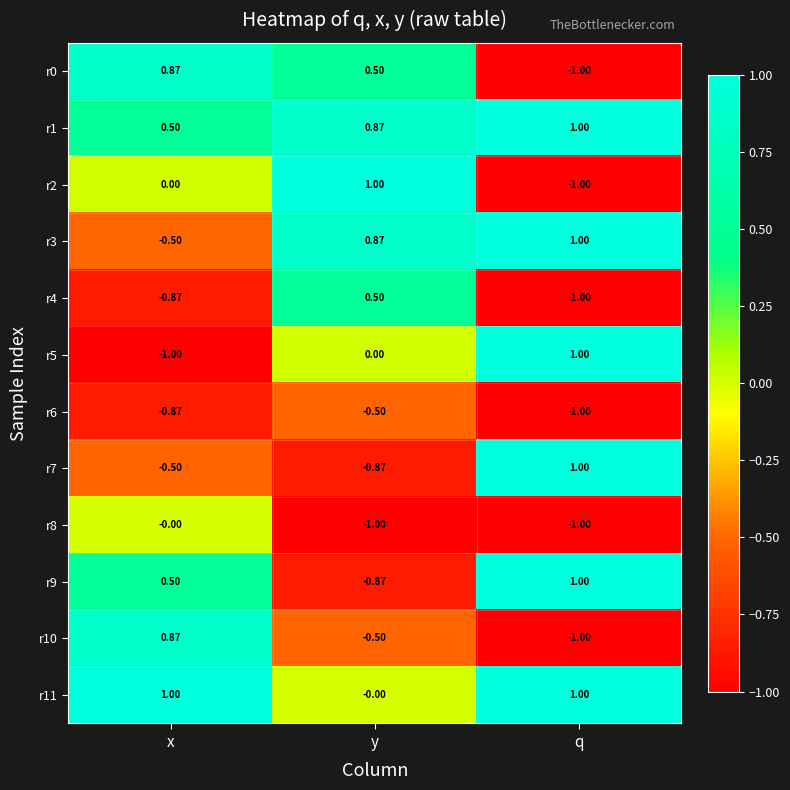

Is the value of r0 at x greater than the value of r4 at q?

Yes